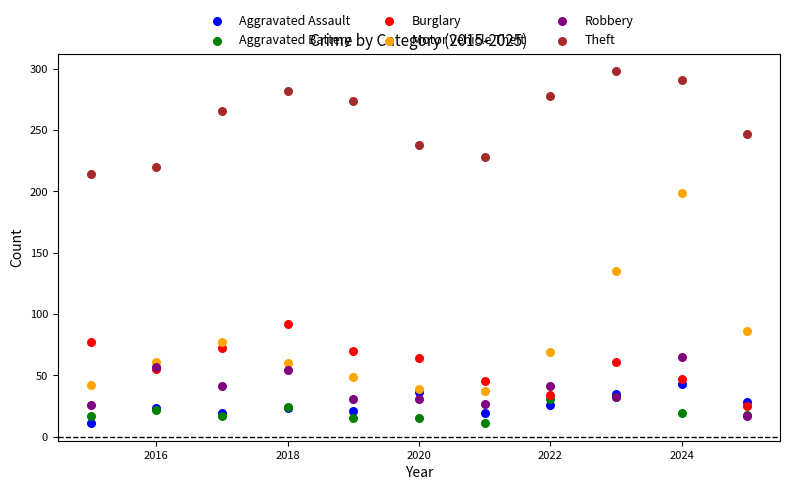

Across all series, what Y value is closest to 154?

135